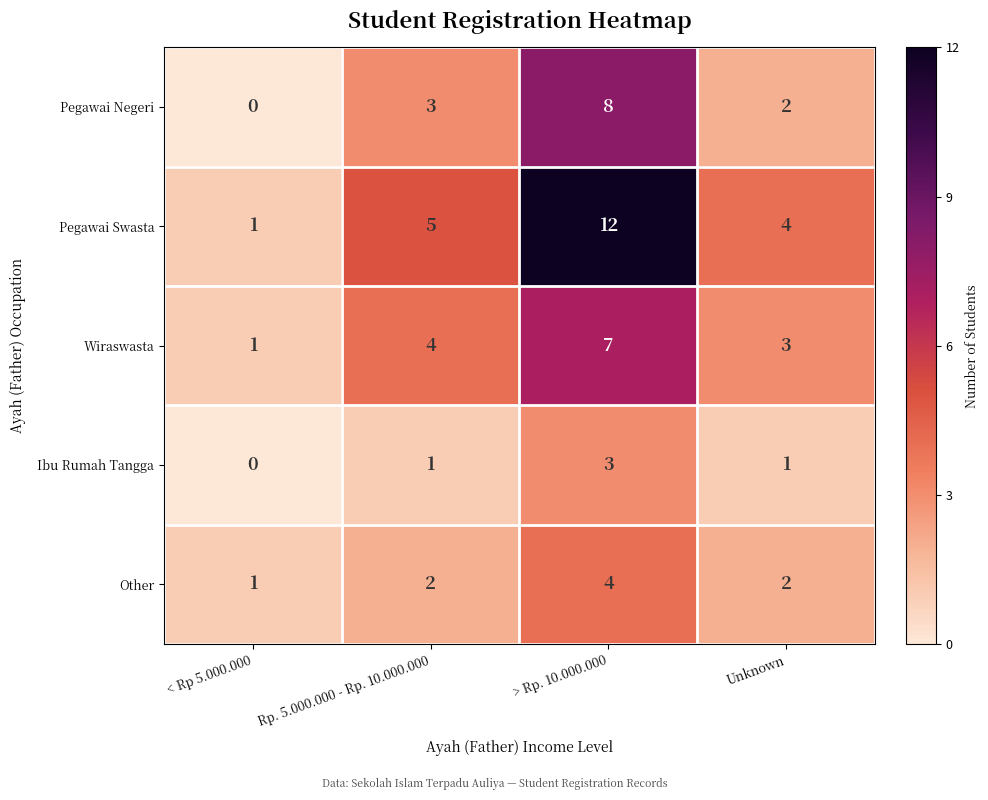

What is the total value across all series at Rp. 5.000.000 - Rp. 10.000.000?

15